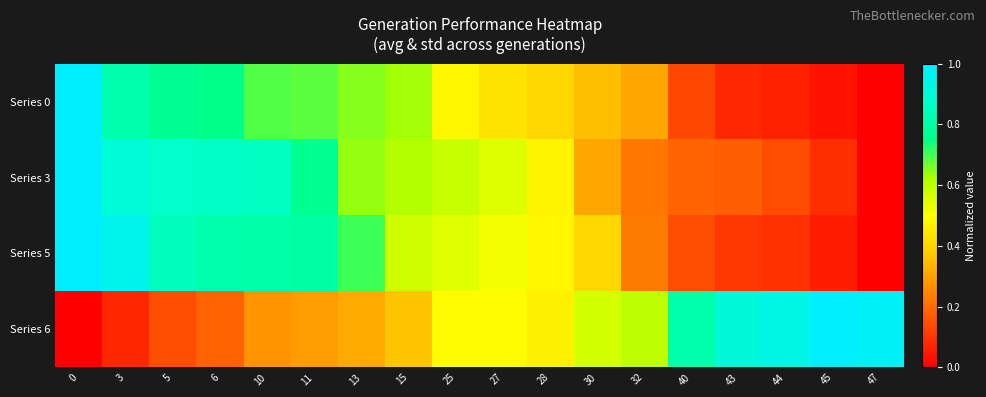

Reading left to right, transcribe all the data shown in this chart.

Series 0: 0=1.0	3=0.8	5=0.8	6=0.8	10=0.7	11=0.7	13=0.6	15=0.6	25=0.5	27=0.4	28=0.4	30=0.4	32=0.3	40=0.1	43=0.1	44=0.1	45=0.0	47=0.0
Series 3: 0=1.0	3=0.9	5=0.9	6=0.9	10=0.9	11=0.8	13=0.6	15=0.6	25=0.6	27=0.5	28=0.5	30=0.3	32=0.2	40=0.2	43=0.2	44=0.1	45=0.1	47=0.0
Series 5: 0=1.0	3=1.0	5=0.8	6=0.8	10=0.8	11=0.8	13=0.7	15=0.6	25=0.5	27=0.5	28=0.5	30=0.4	32=0.2	40=0.1	43=0.1	44=0.1	45=0.1	47=0.0
Series 6: 0=0.0	3=0.1	5=0.1	6=0.2	10=0.3	11=0.3	13=0.3	15=0.4	25=0.5	27=0.5	28=0.5	30=0.6	32=0.6	40=0.8	43=0.9	44=0.9	45=1.0	47=1.0